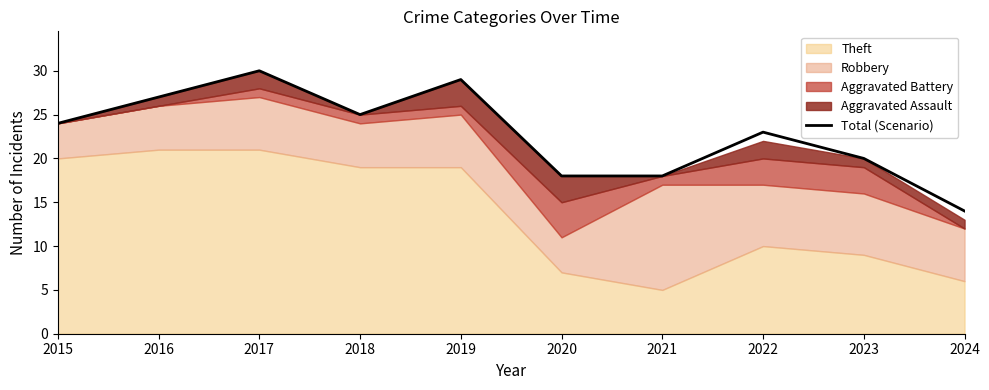

What is the value of the 7th point from the left?

18